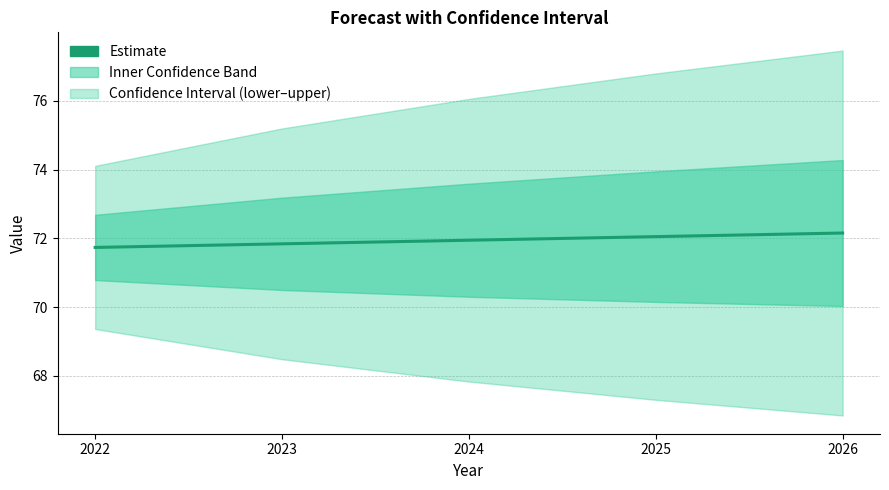

What is the difference between the maximum and minimum values?

0.4